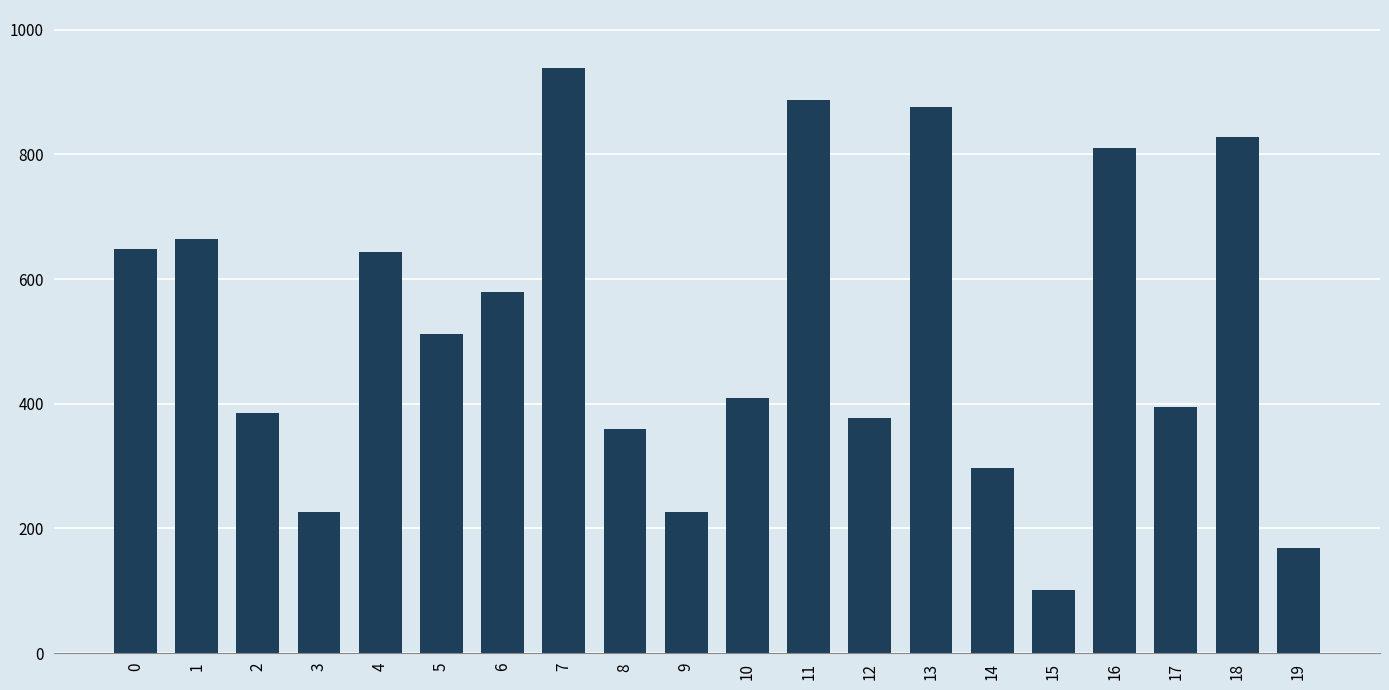

What is the greatest value displayed?

938